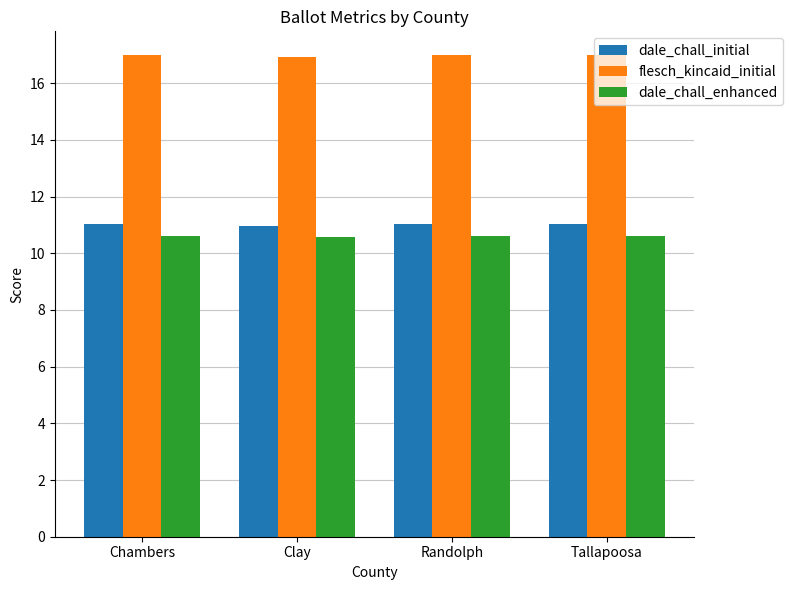

The value of flesch_kincaid_initial at Clay is 30.1. True or false?

False